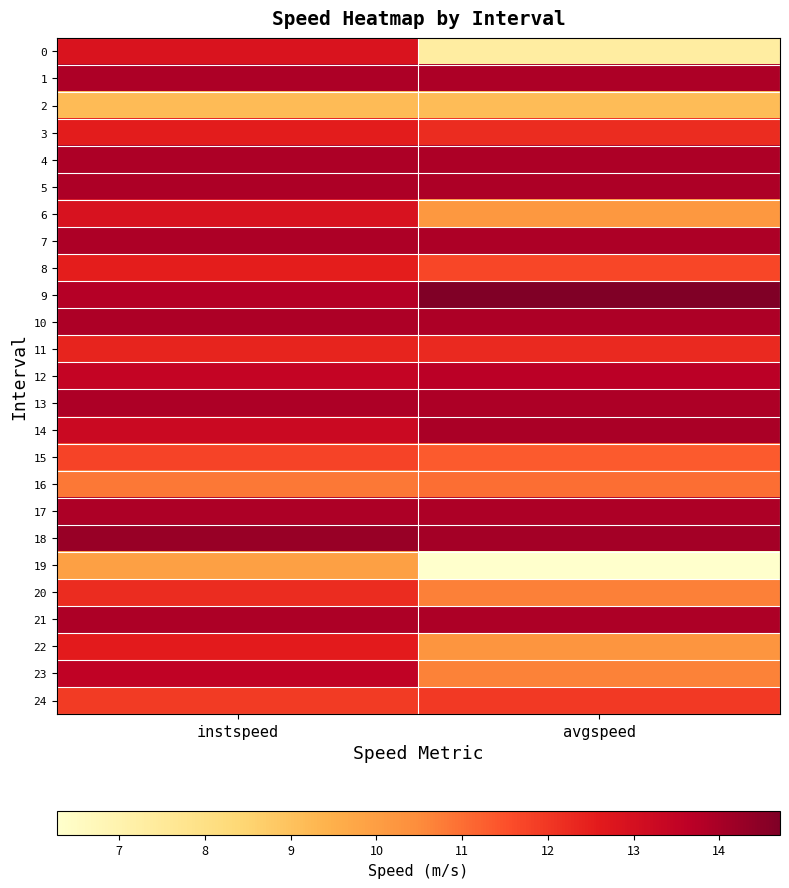

Reading right to left, extract all data points from this chart.

0: avgspeed=7.3	instspeed=12.9
1: avgspeed=13.9	instspeed=13.9
2: avgspeed=9.2	instspeed=9.2
3: avgspeed=12.2	instspeed=12.5
4: avgspeed=13.9	instspeed=13.9
5: avgspeed=13.9	instspeed=13.9
6: avgspeed=10.2	instspeed=12.9
7: avgspeed=13.9	instspeed=13.9
8: avgspeed=11.7	instspeed=12.5
9: avgspeed=14.7	instspeed=13.8
10: avgspeed=13.9	instspeed=13.9
11: avgspeed=12.3	instspeed=12.4
12: avgspeed=13.7	instspeed=13.4
13: avgspeed=13.9	instspeed=13.9
14: avgspeed=14.0	instspeed=13.3
15: avgspeed=11.3	instspeed=11.8
16: avgspeed=11.0	instspeed=10.8
17: avgspeed=13.9	instspeed=13.9
18: avgspeed=14.1	instspeed=14.3
19: avgspeed=6.3	instspeed=9.9
20: avgspeed=10.7	instspeed=12.2
21: avgspeed=13.9	instspeed=13.9
22: avgspeed=10.2	instspeed=12.6
23: avgspeed=10.7	instspeed=13.5
24: avgspeed=11.9	instspeed=11.9